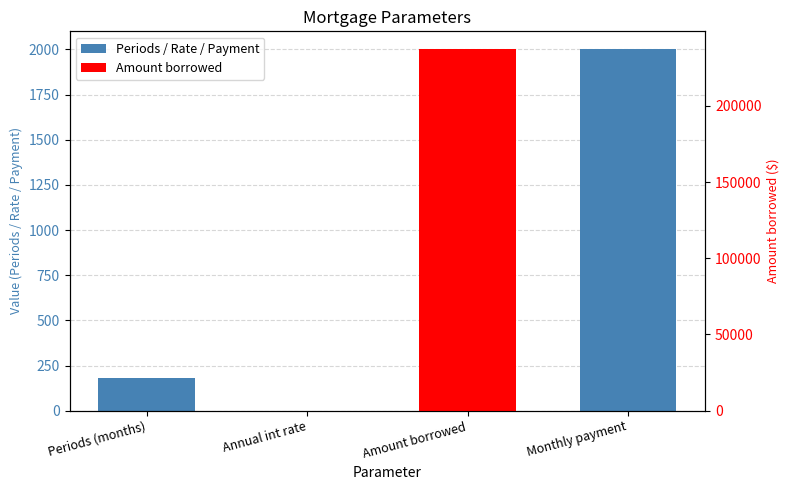

Does the chart contain any negative values?

No